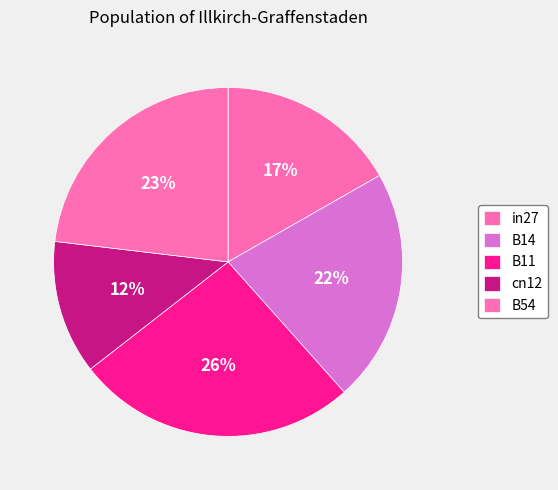

How many segments does this pie chart have?

5